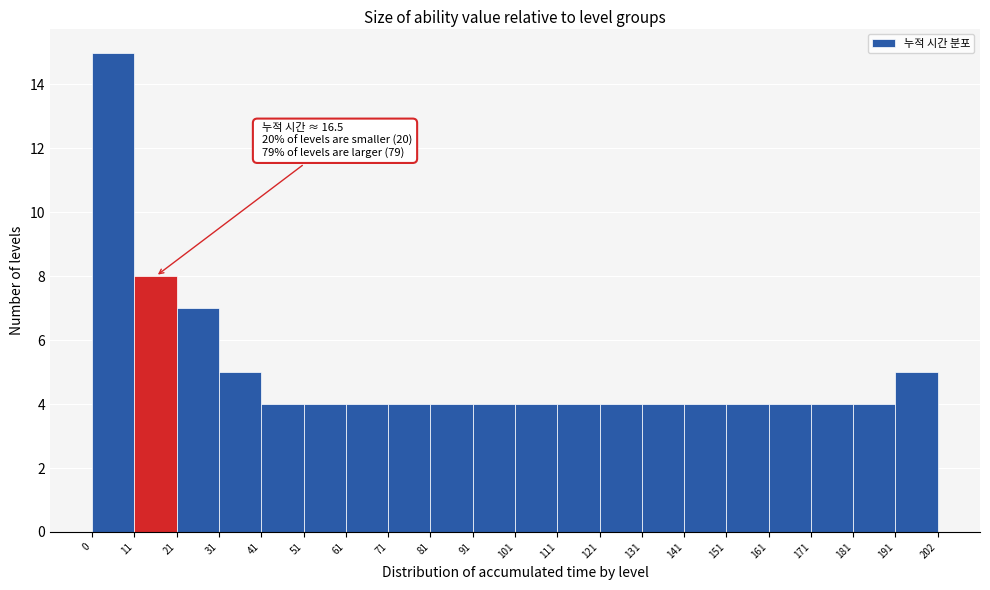

Which range on the x-axis has the tallest bar?

0 to 11